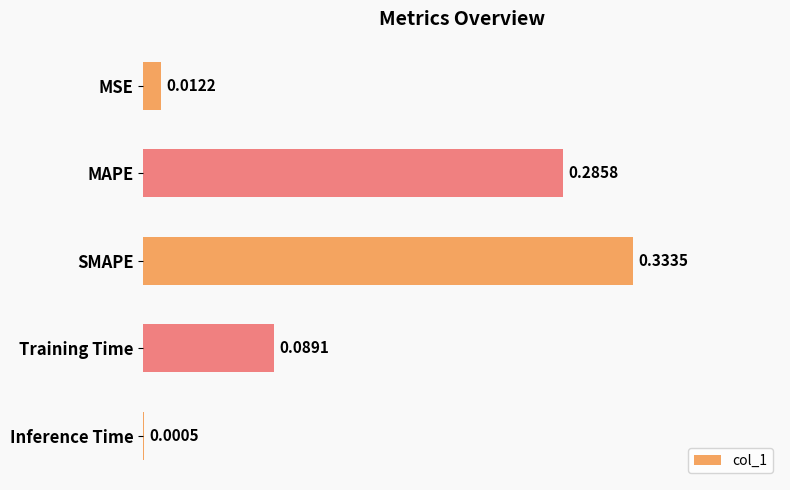

What is the sum of all values?

0.7